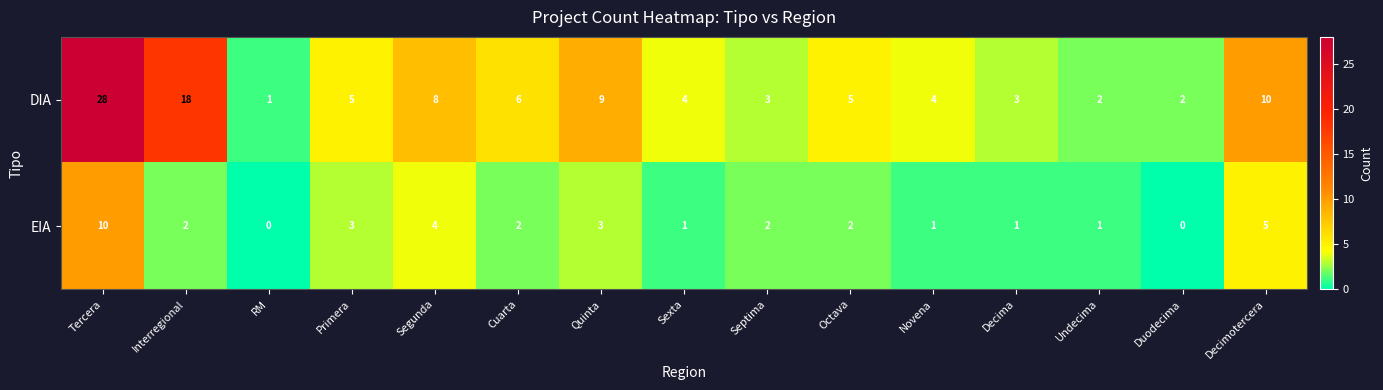

What is the total value across all series at Novena?

5